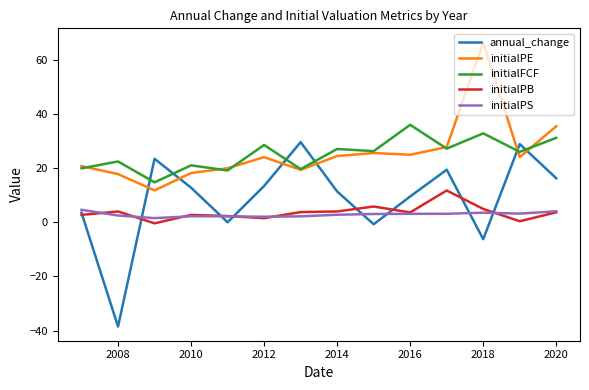

What is the average value of the annual_change series?

8.8